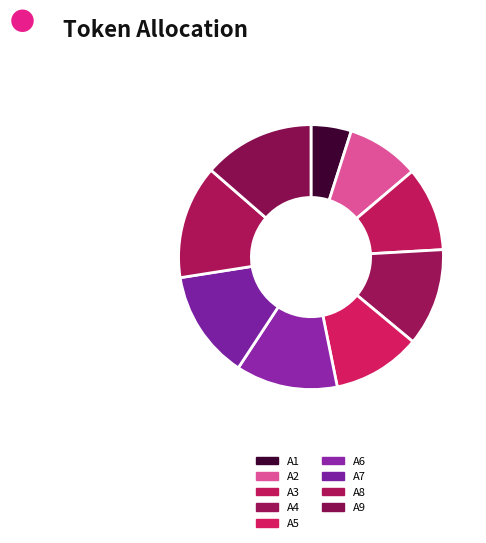

What is the largest slice in the pie chart?

A8